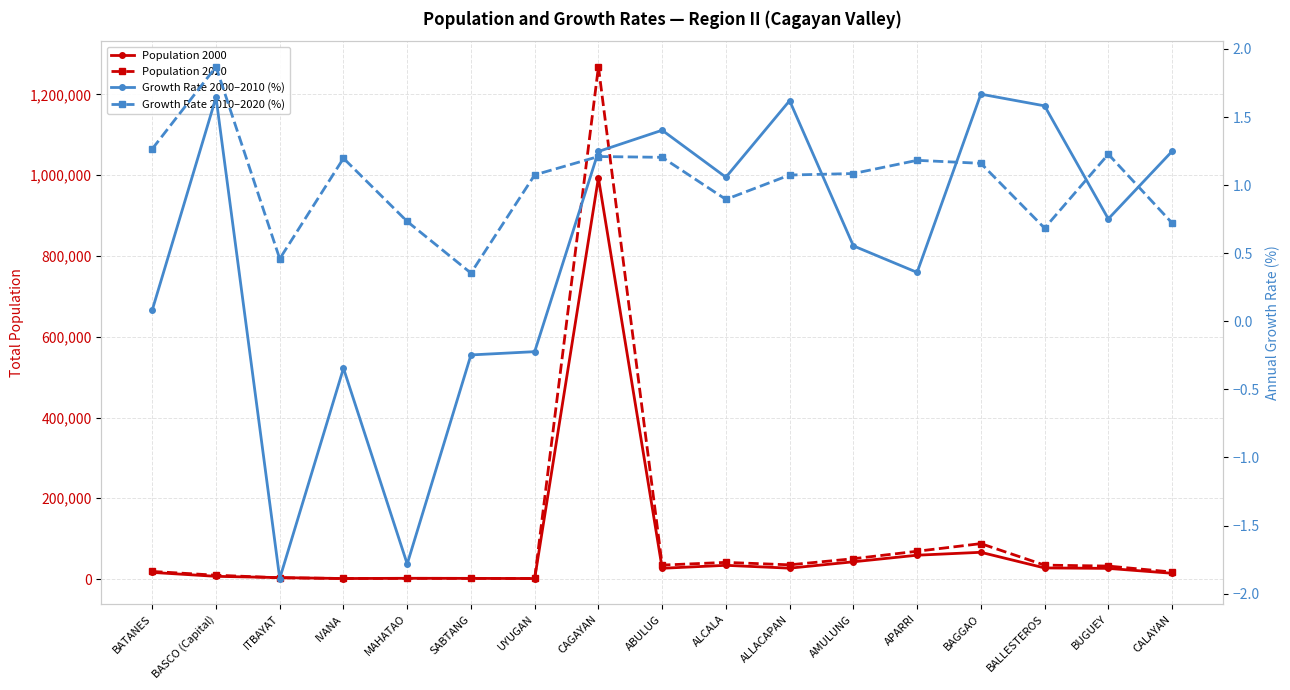

Rank the series by their maximum value, from lowest to highest.

Growth Rate 2000–2010 (%), Growth Rate 2010–2020 (%), Population 2000, Population 2020